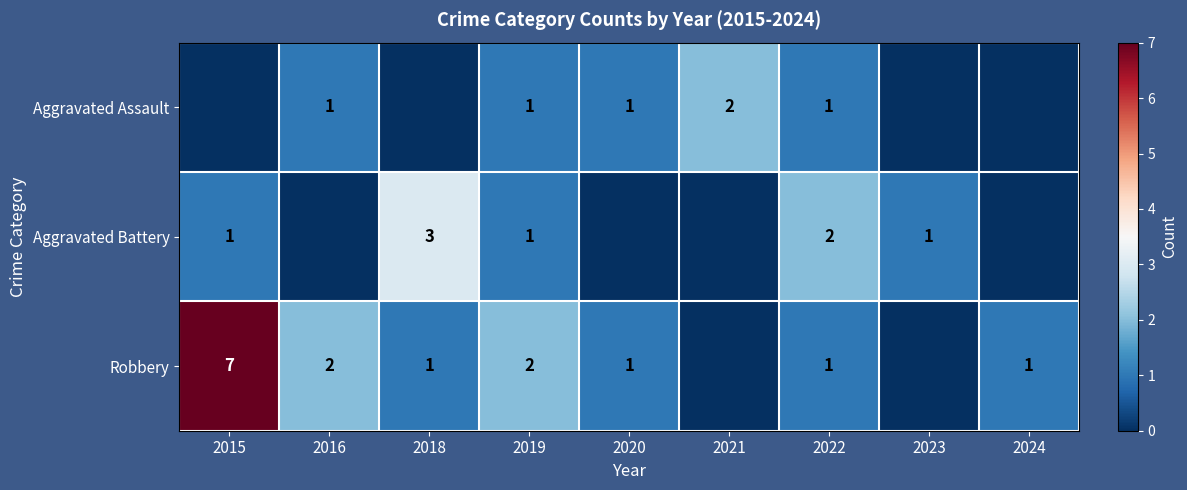

What is the total value across all series at 2015?

8